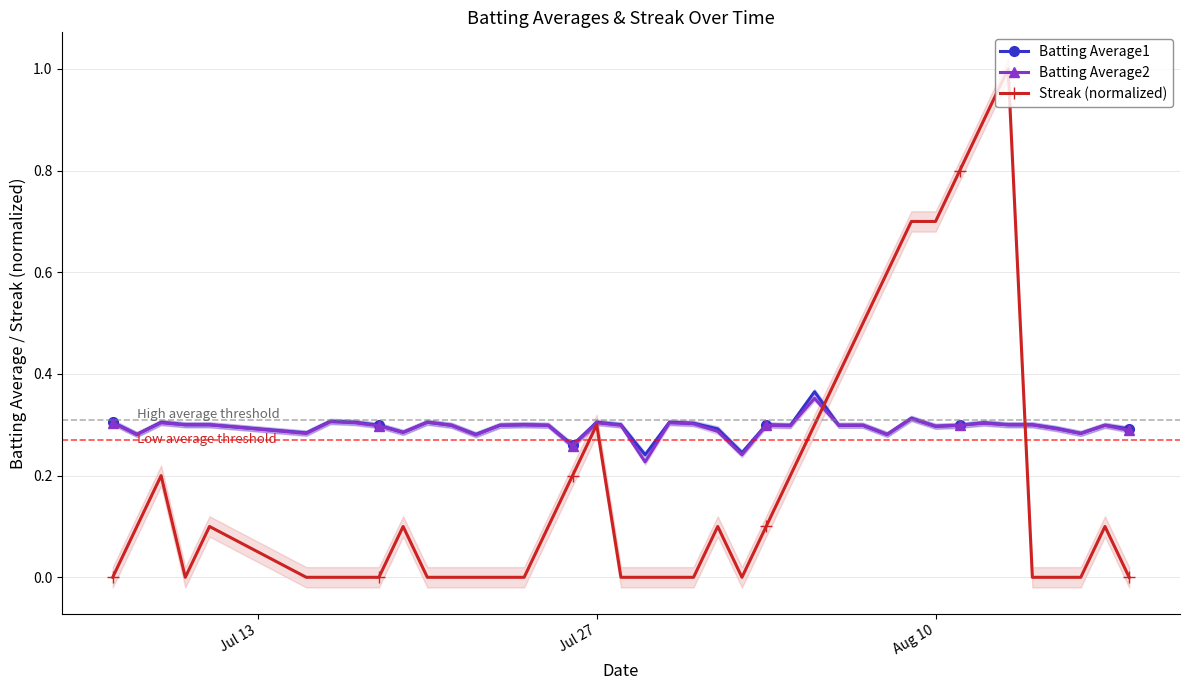

What is the difference between the maximum and minimum values in the Streak (normalized) series?

1.0